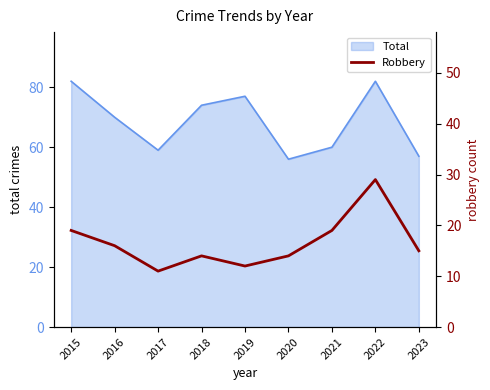

How many lines are shown in the chart?

1